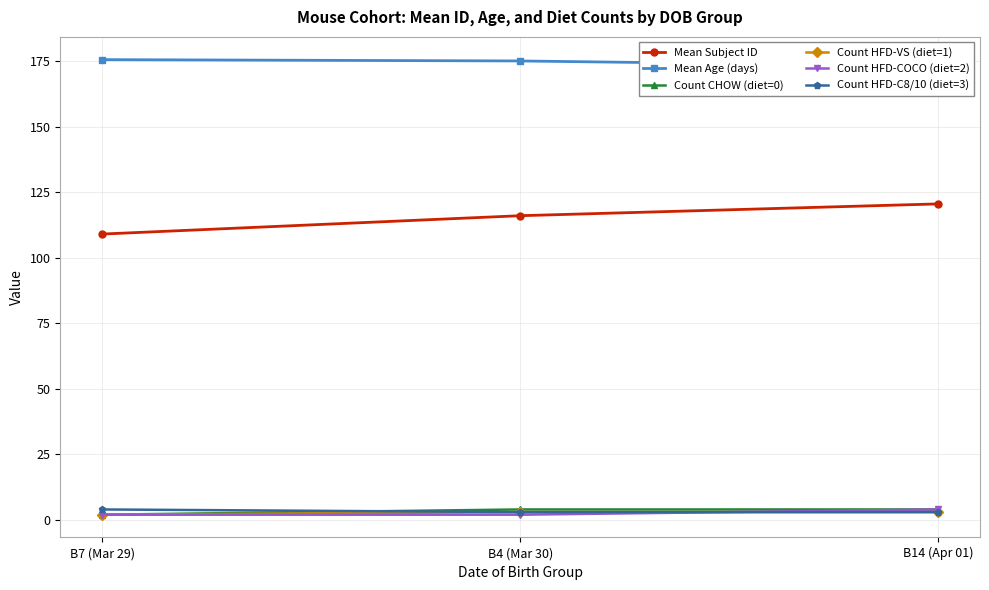

What is the highest value of the Count HFD-COCO (diet=2) series?

4.0